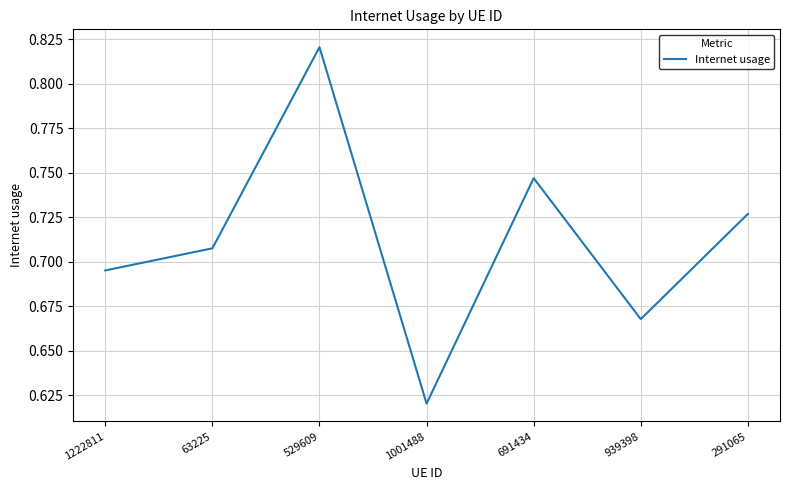

Where is the data nearest to the value 0?

1001488